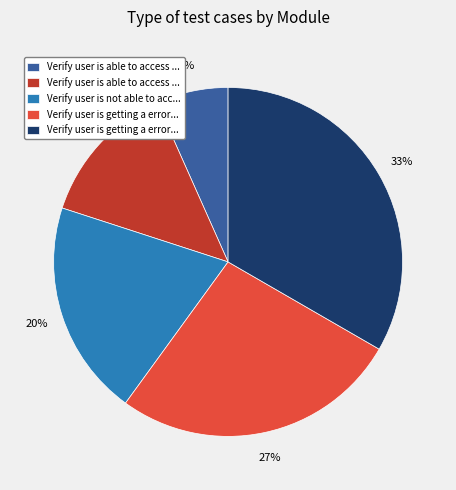

To the nearest percent, what is the average slice percentage?

20%